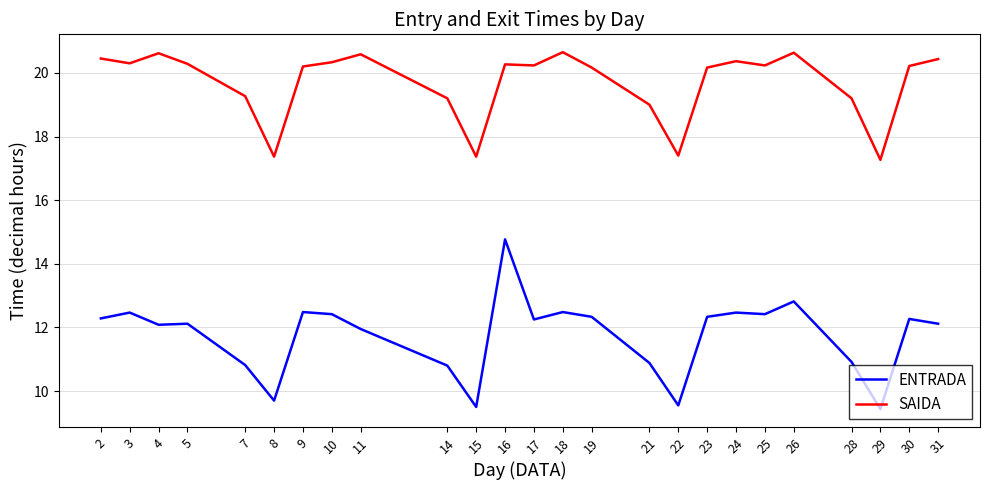

The SAIDA series shows 20.4 at 31. True or false?

True